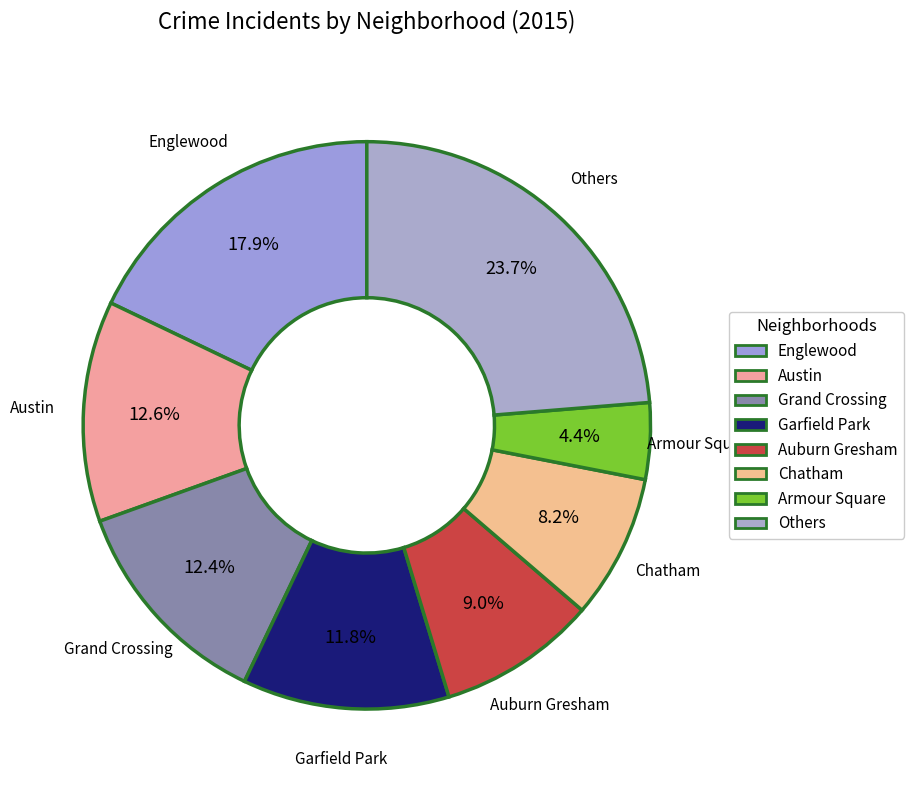

Count the number of slices in the pie.

8